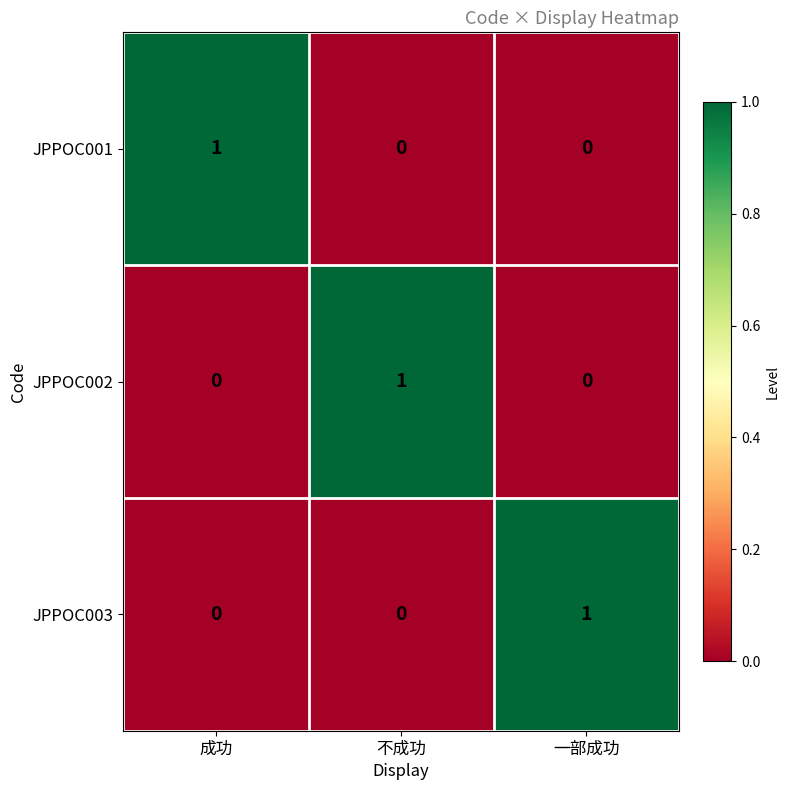

Reading left to right, list all the values displayed in this chart.

JPPOC001: 成功=1	不成功=0	一部成功=0
JPPOC002: 成功=0	不成功=1	一部成功=0
JPPOC003: 成功=0	不成功=0	一部成功=1